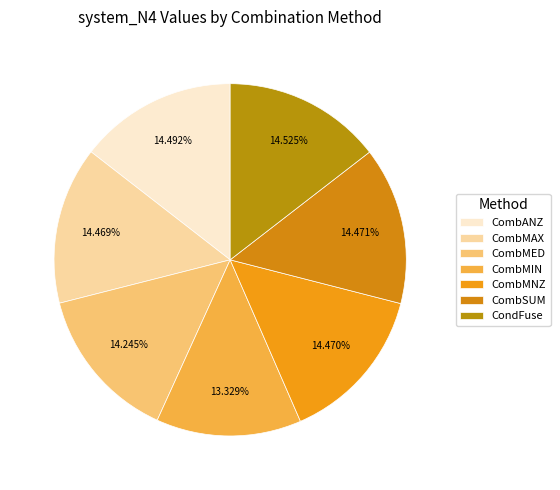

What percentage do CondFuse and CombSUM together represent?

29.0%